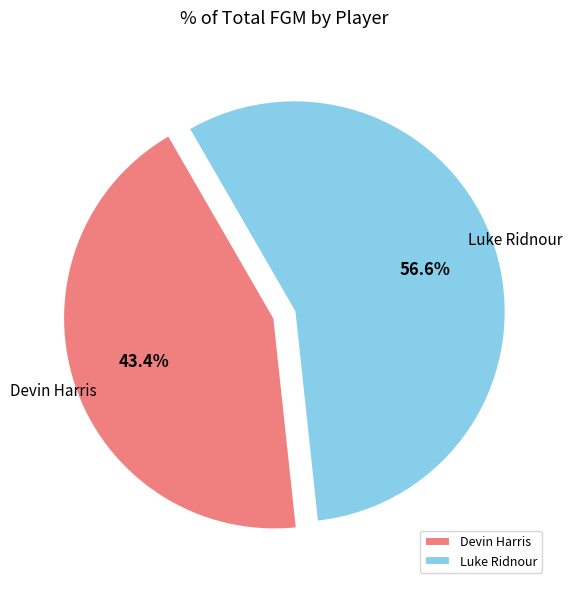

To the nearest percent, what is the combined percentage of Luke Ridnour and Devin Harris?

100%